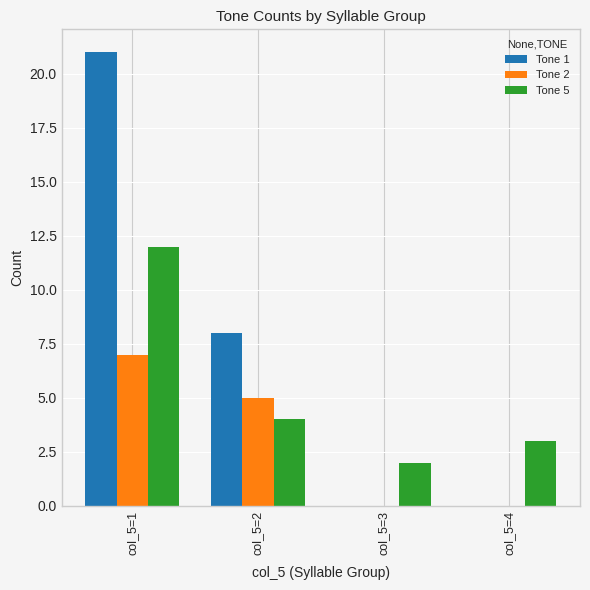

What are all the series names shown in the legend?

Tone 1, Tone 2, Tone 5